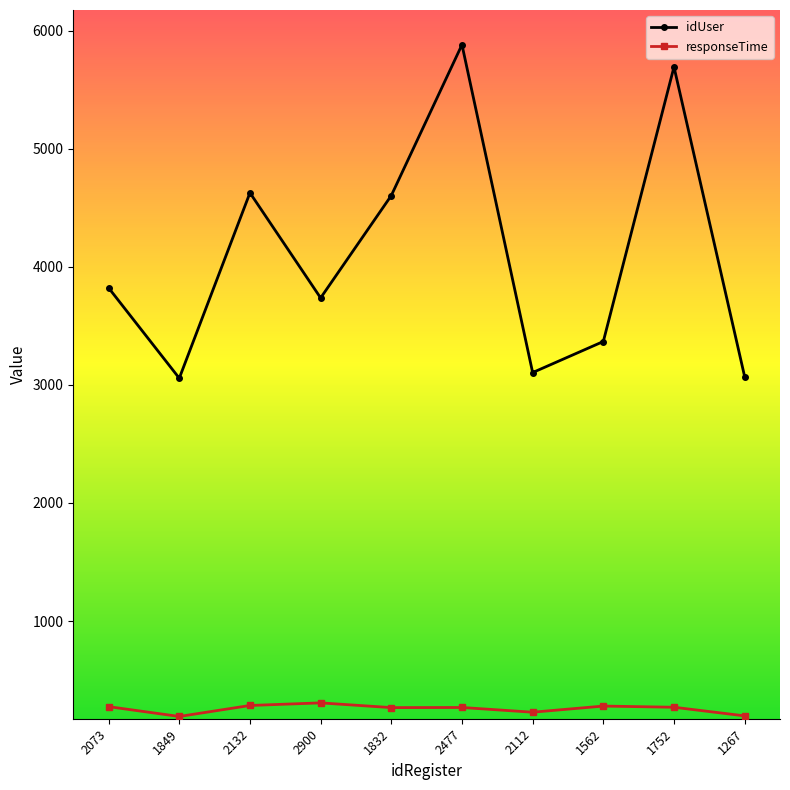

What is the maximum value shown in the chart?

5880